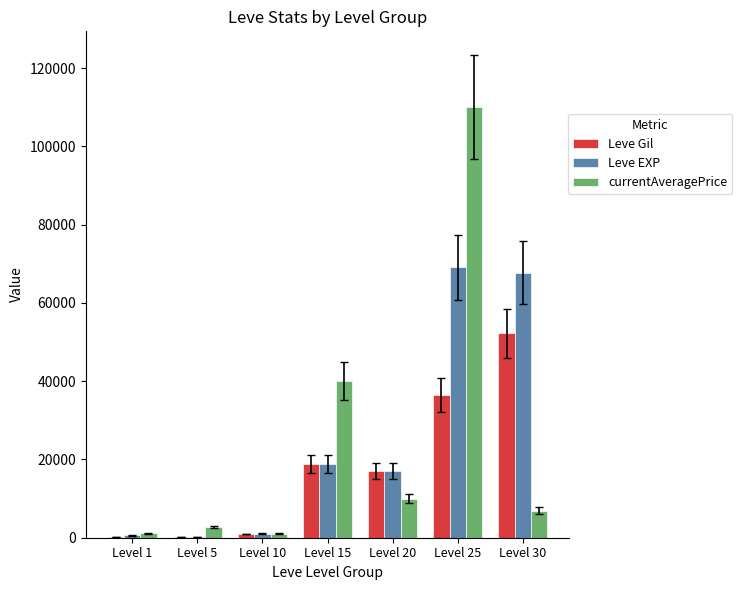

What is the sum of all Leve EXP values?

174750